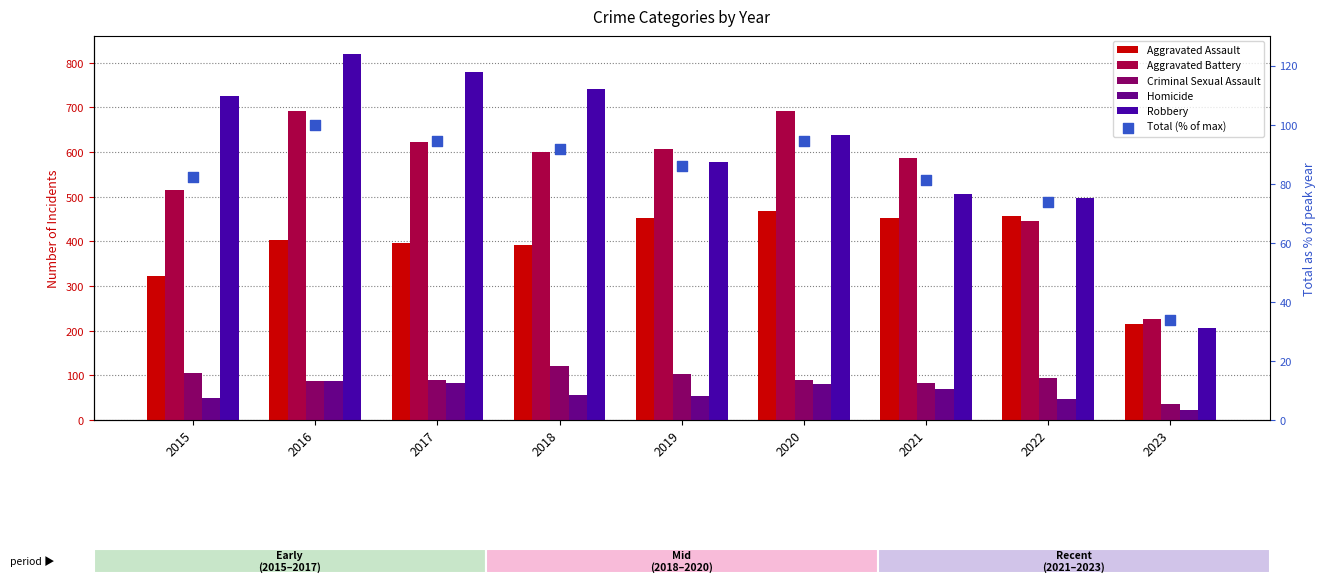

Which series reaches the minimum Y coordinate?

Homicide